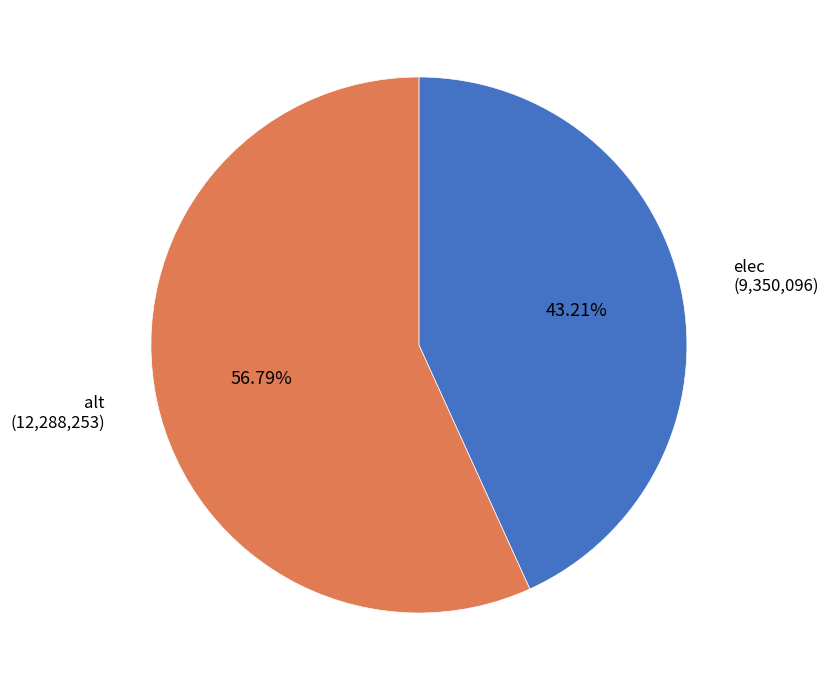

Rank the categories by value from highest to lowest.

alt, elec